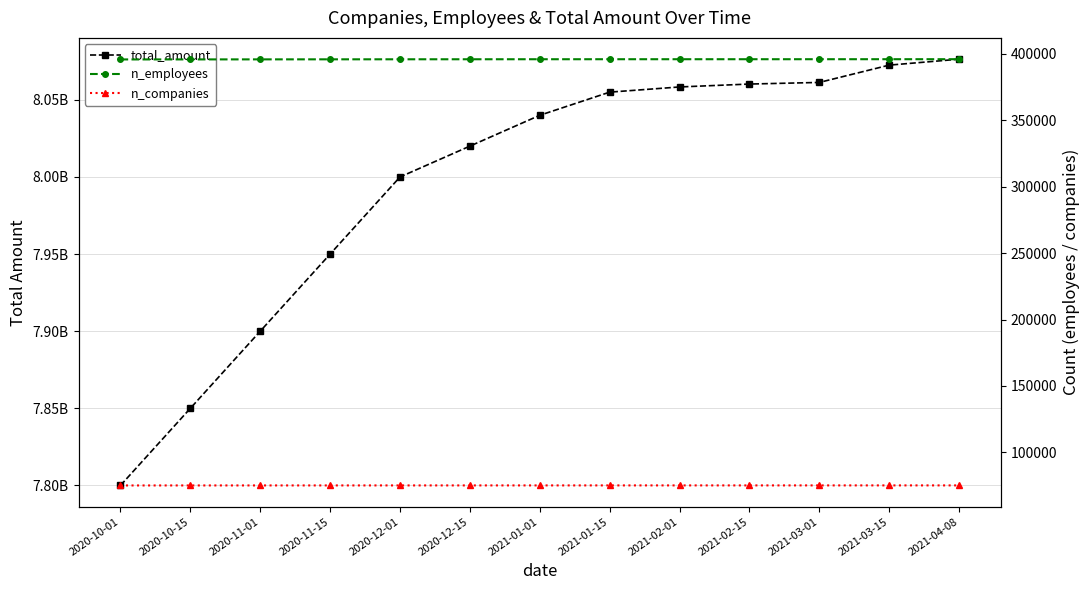

Which label corresponds to the smallest value in the chart?

2020-10-01